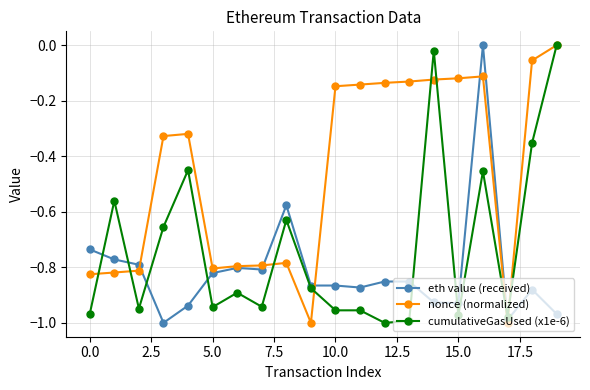

What is the difference between the maximum and minimum values in the cumulativeGasUsed (x1e-6) series?

1.0